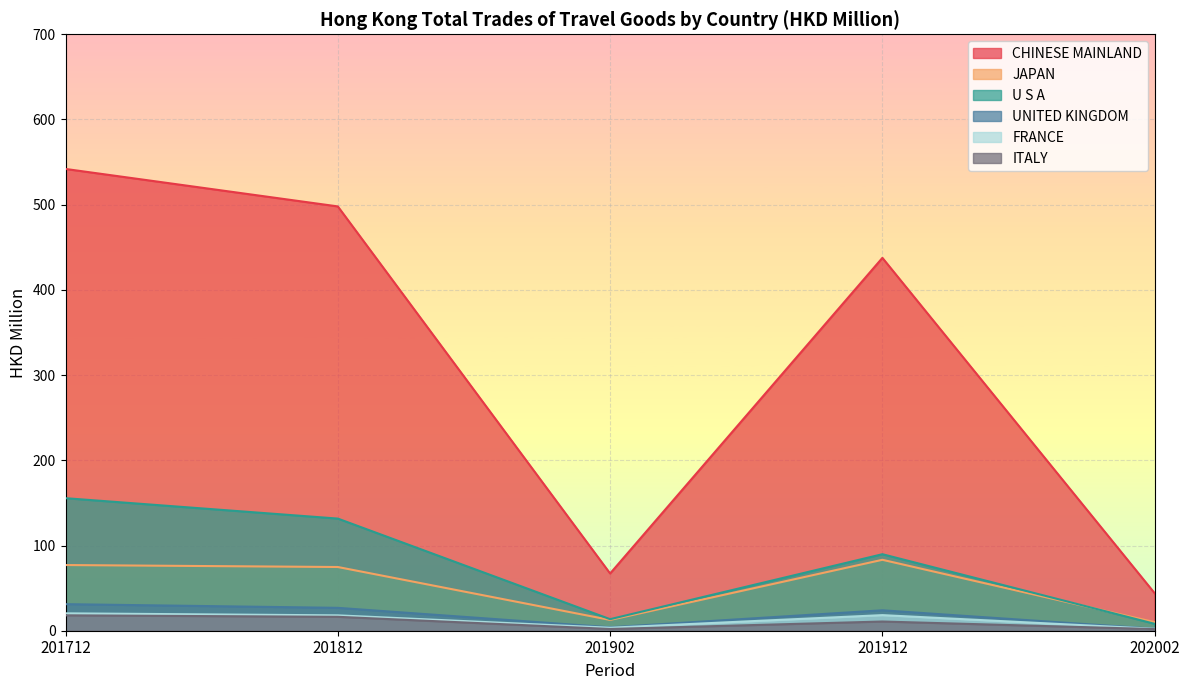

Reading left to right, extract all data points from this chart.

CHINESE MAINLAND: 201712=542.0	201812=498.0	201902=67.2	201912=437.6	202002=44.0
JAPAN: 201712=77.1	201812=74.8	201902=12.7	201912=83.2	202002=10.1
U S A: 201712=155.6	201812=131.6	201902=13.6	201912=89.8	202002=8.1
UNITED KINGDOM: 201712=31.2	201812=26.9	201902=4.0	201912=24.0	202002=2.3
FRANCE: 201712=20.4	201812=18.0	201902=3.5	201912=18.3	202002=2.3
ITALY: 201712=18.0	201812=16.3	201902=2.0	201912=10.8	202002=1.9